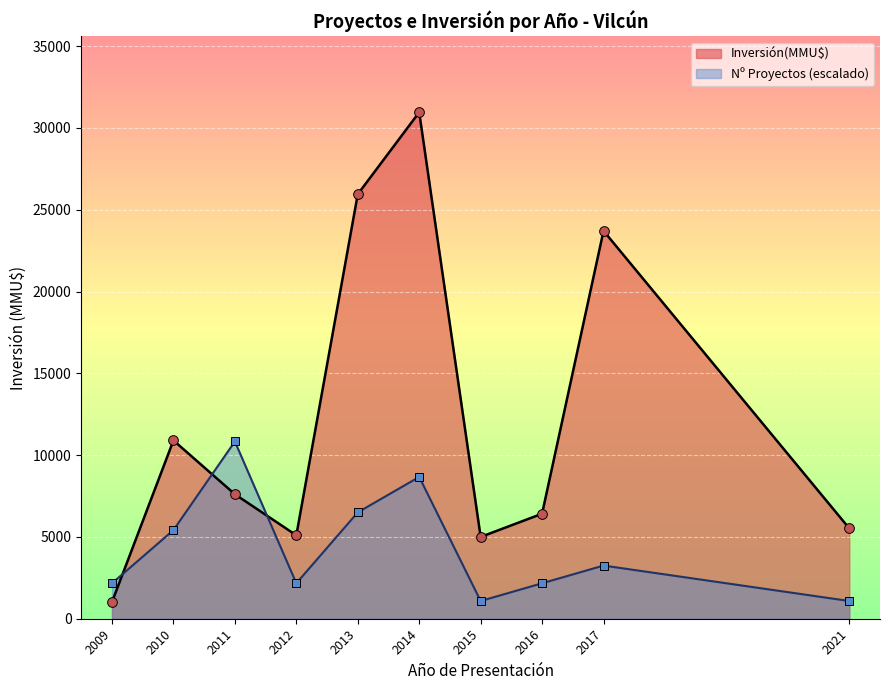

At which category does Inversión(MMU$) reach its first local valley?

2012